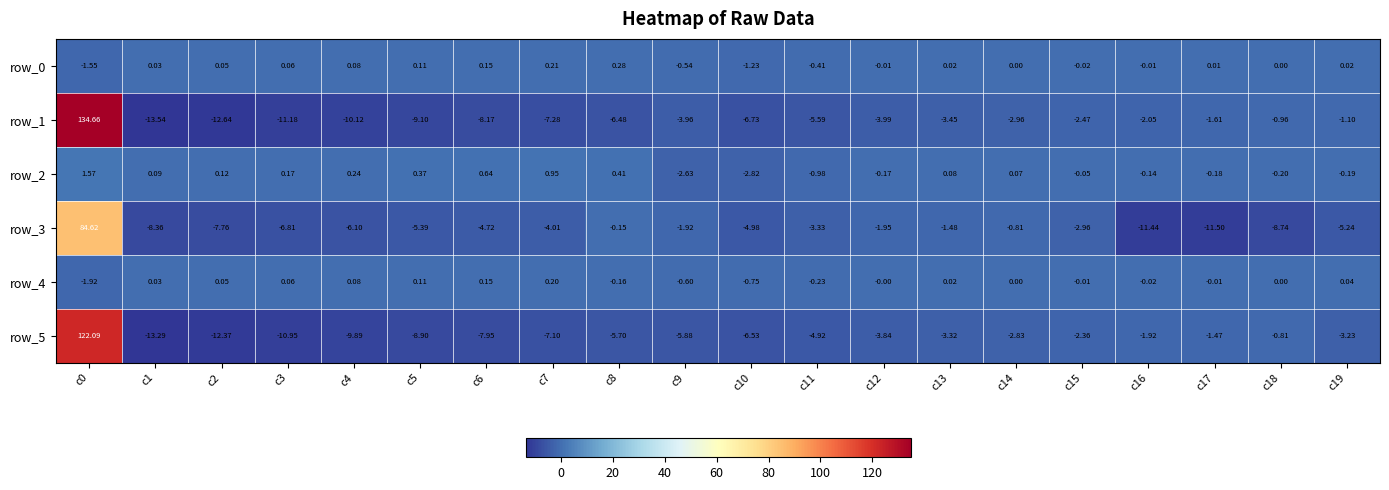

What is the difference between the maximum and minimum values in the row_1 series?

148.2